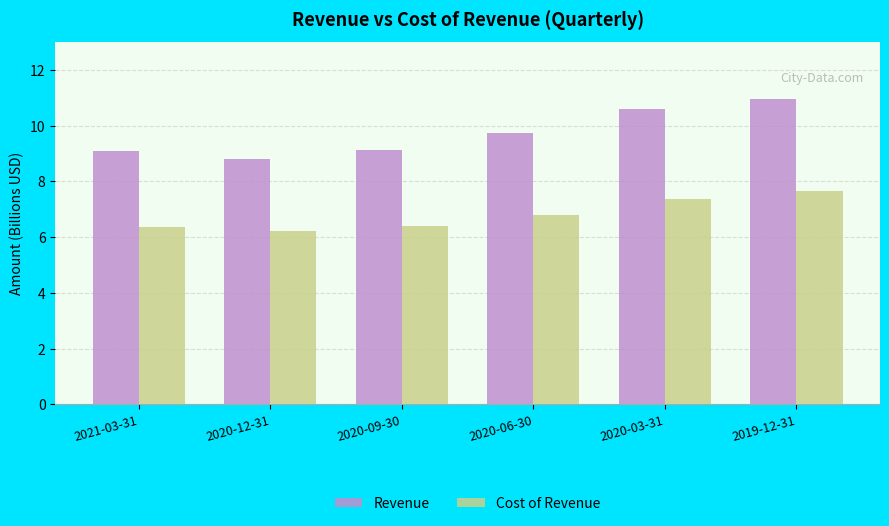

How many series are shown in this chart?

2